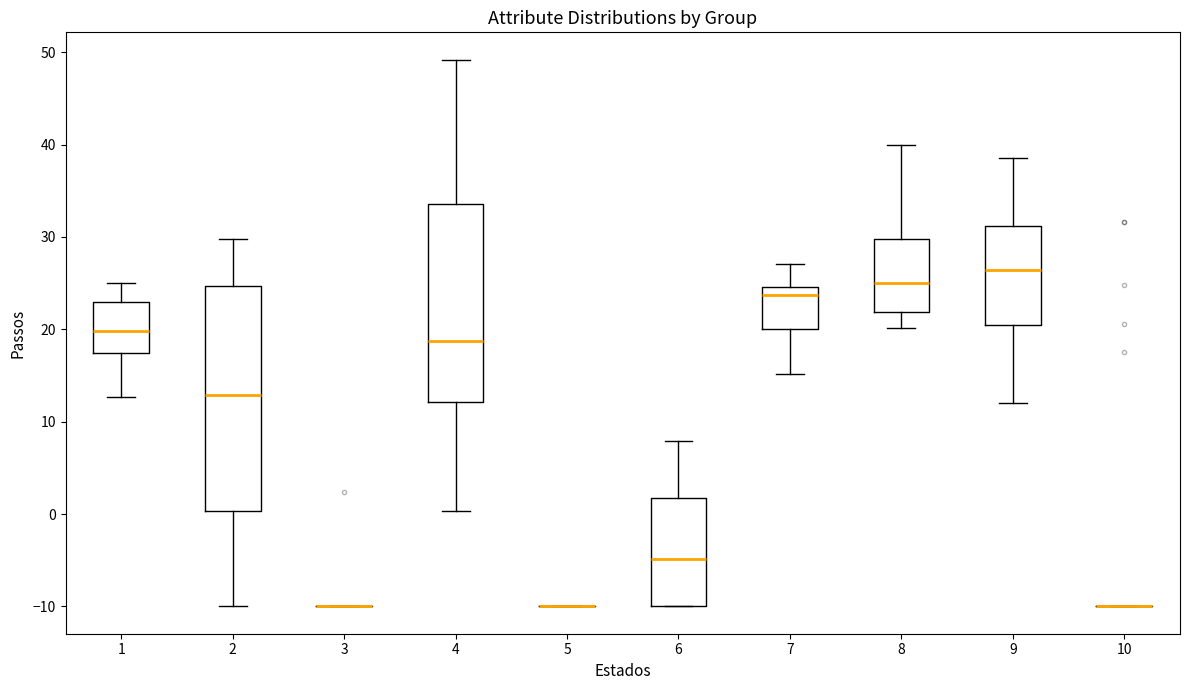

Where does the lower whisker of the box at x = 9 end on the y-axis? The values are not printed on the chart, so give them approximately, as read against the axis.

12